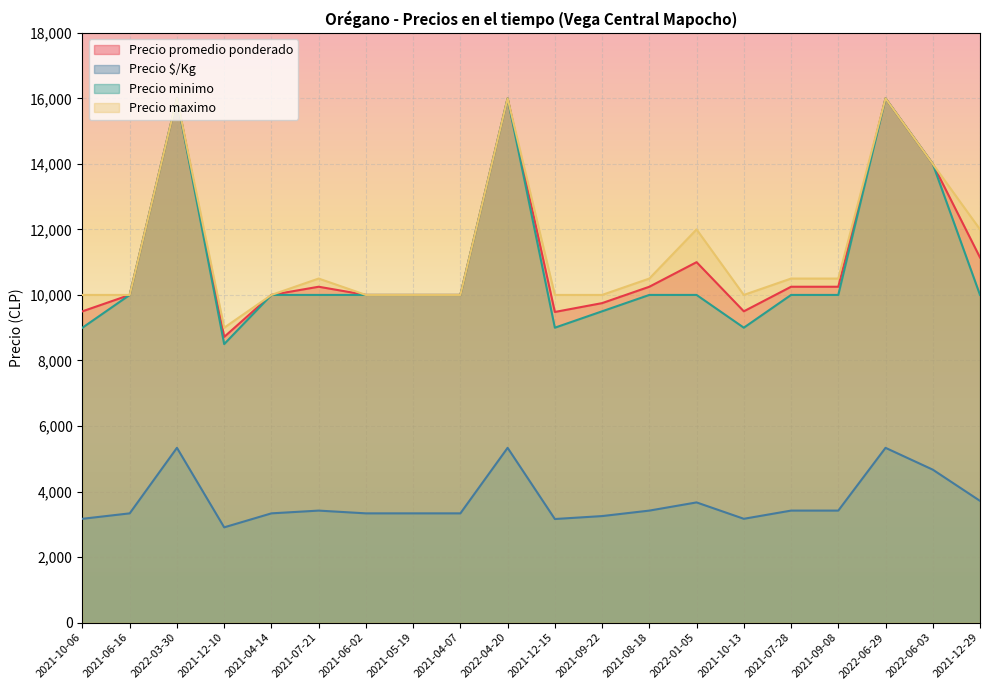

What is the total value across all series at 2021-10-13?

31667